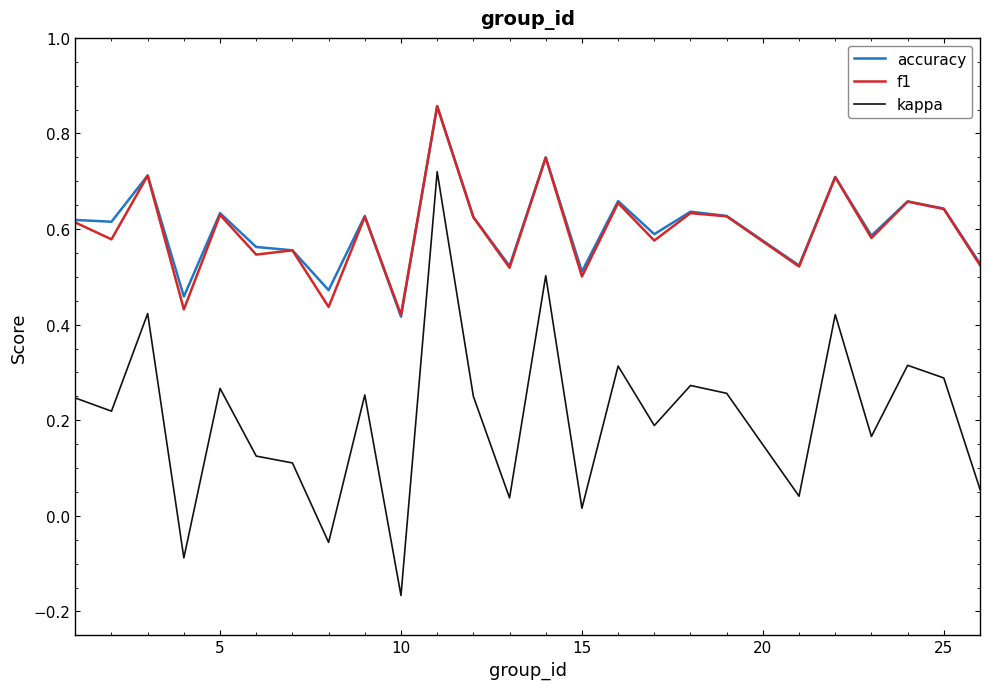

True or false: kappa and accuracy cross at least once.

False